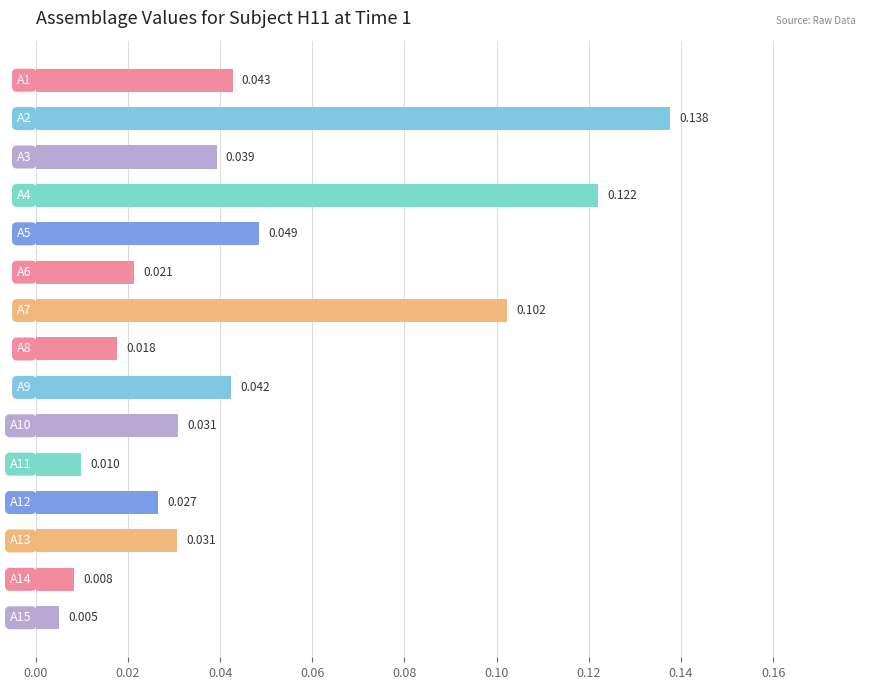

How many bars are there in total?

15